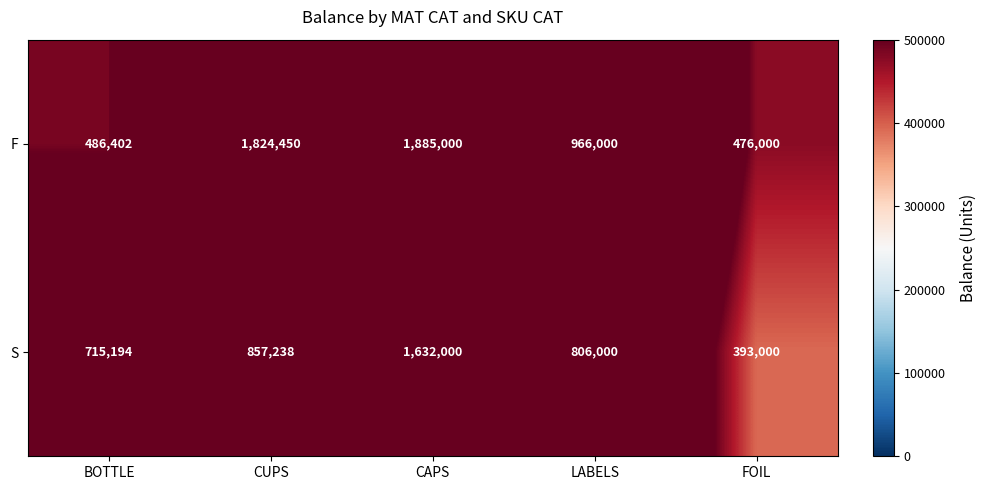

What is the difference between the maximum and minimum values in the S series?

1239000